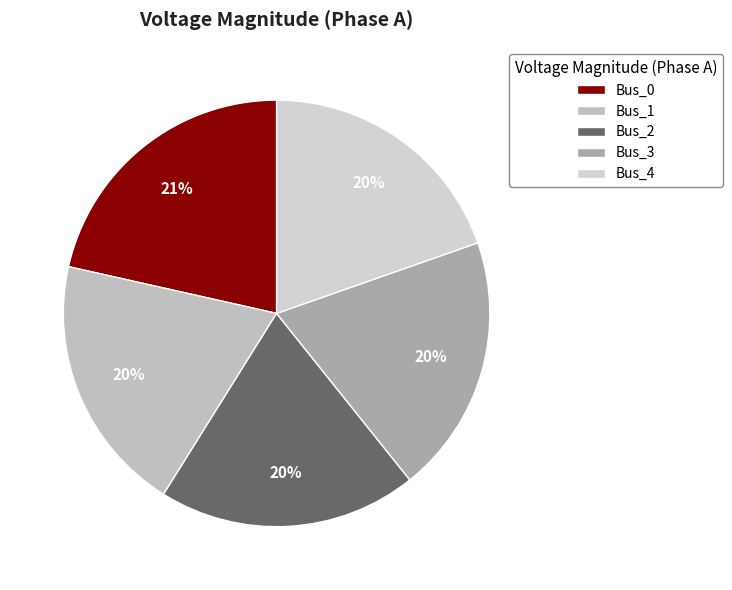

To the nearest percent, what percentage of the pie is Bus_4?

20%